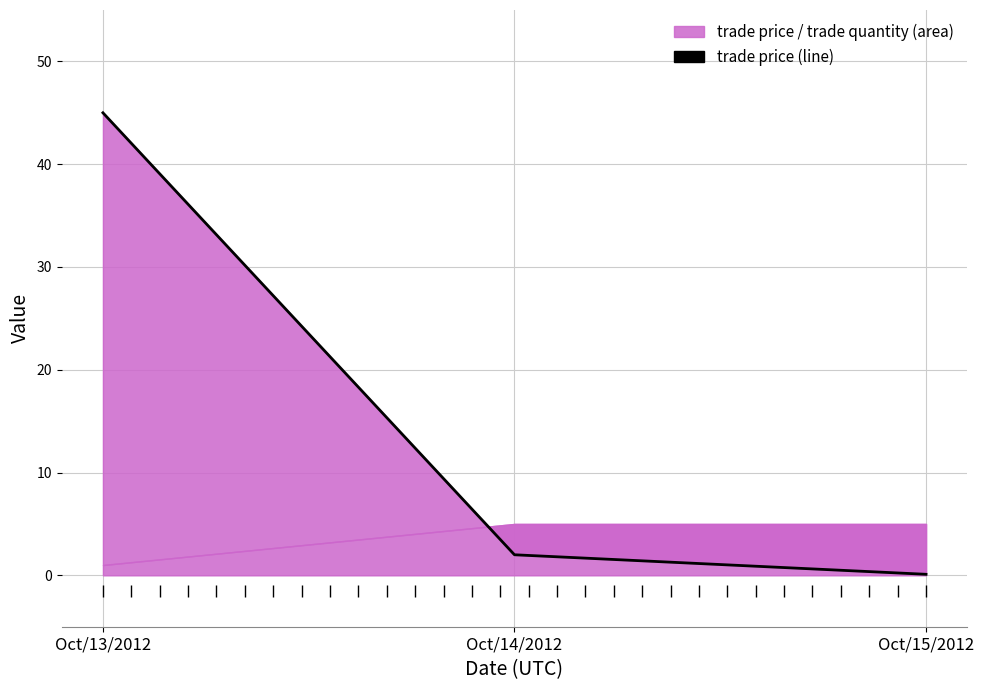

True or false: the data shows 1.1 at Oct/14/2012.

False